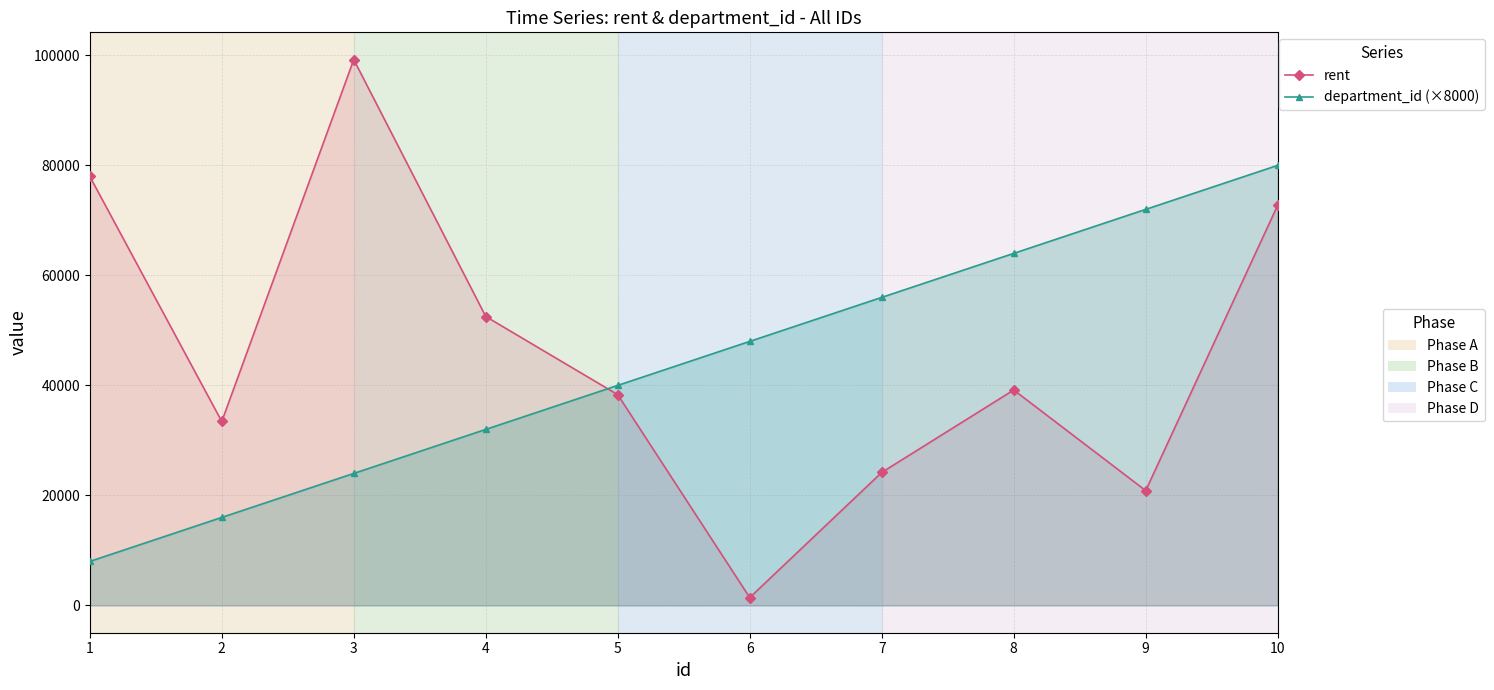

What is the difference between the maximum and minimum values in the department_id (×8000) series?

72000